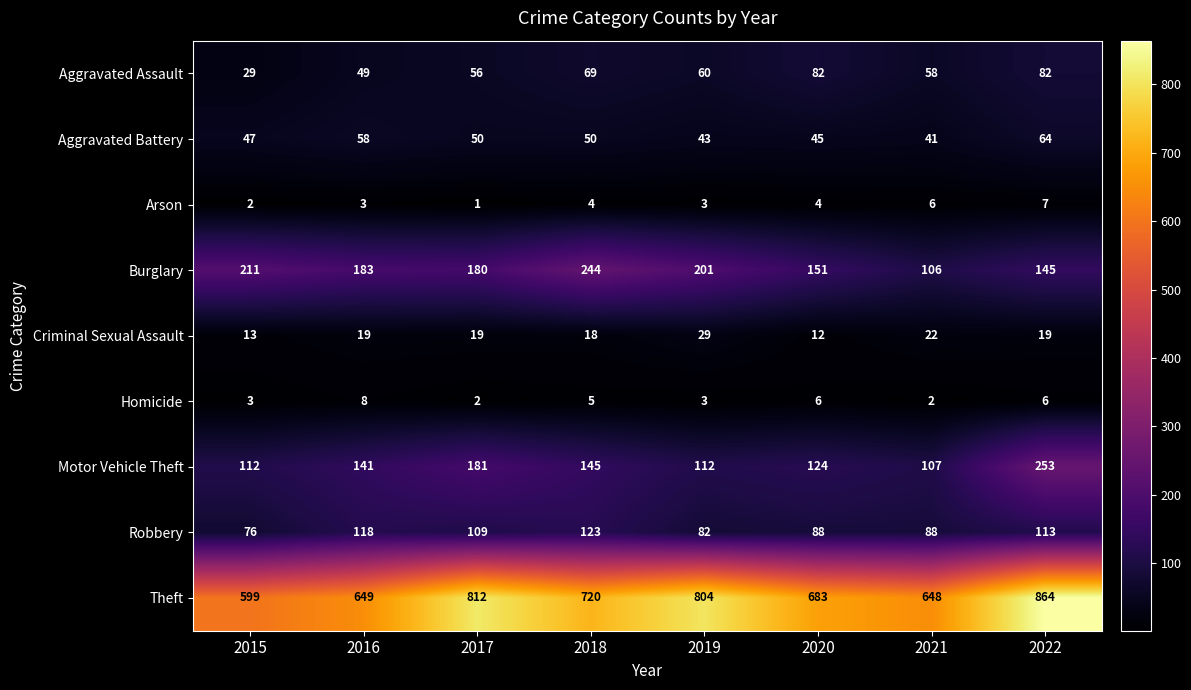

Which label corresponds to the smallest value in the chart?

2017